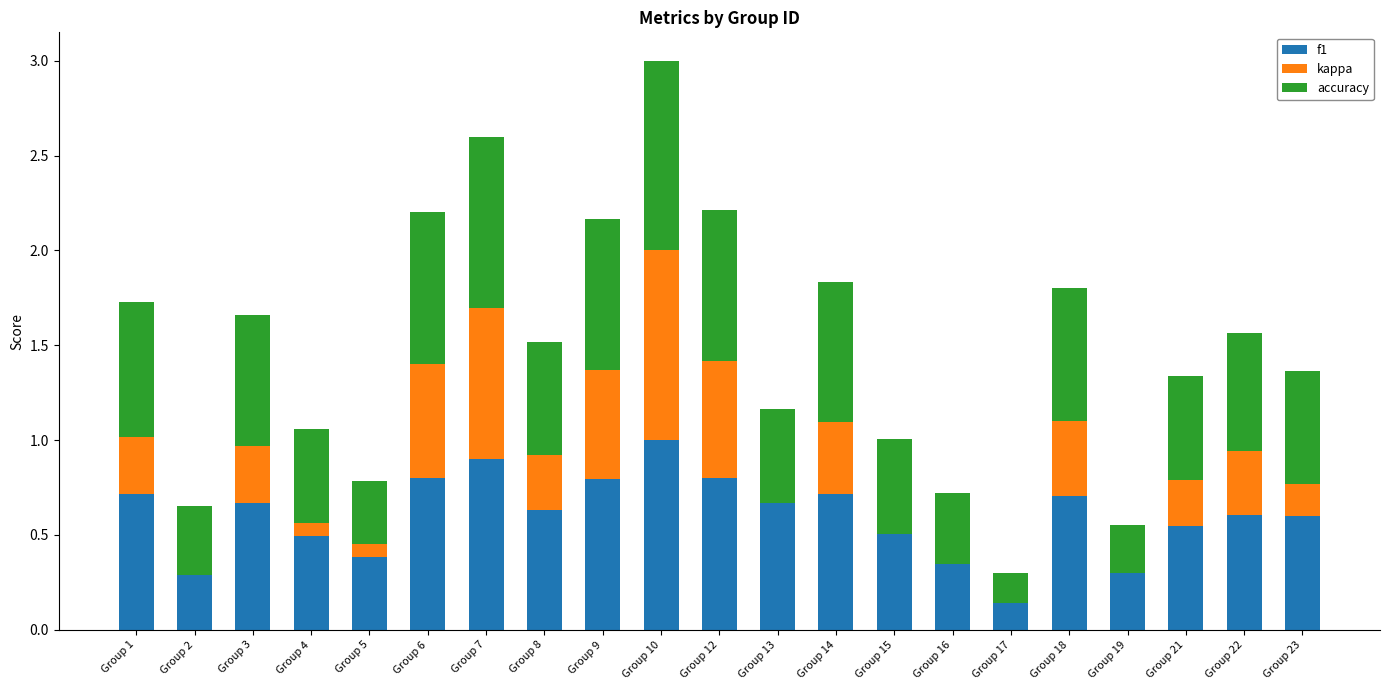

How many data points does each series have?

21